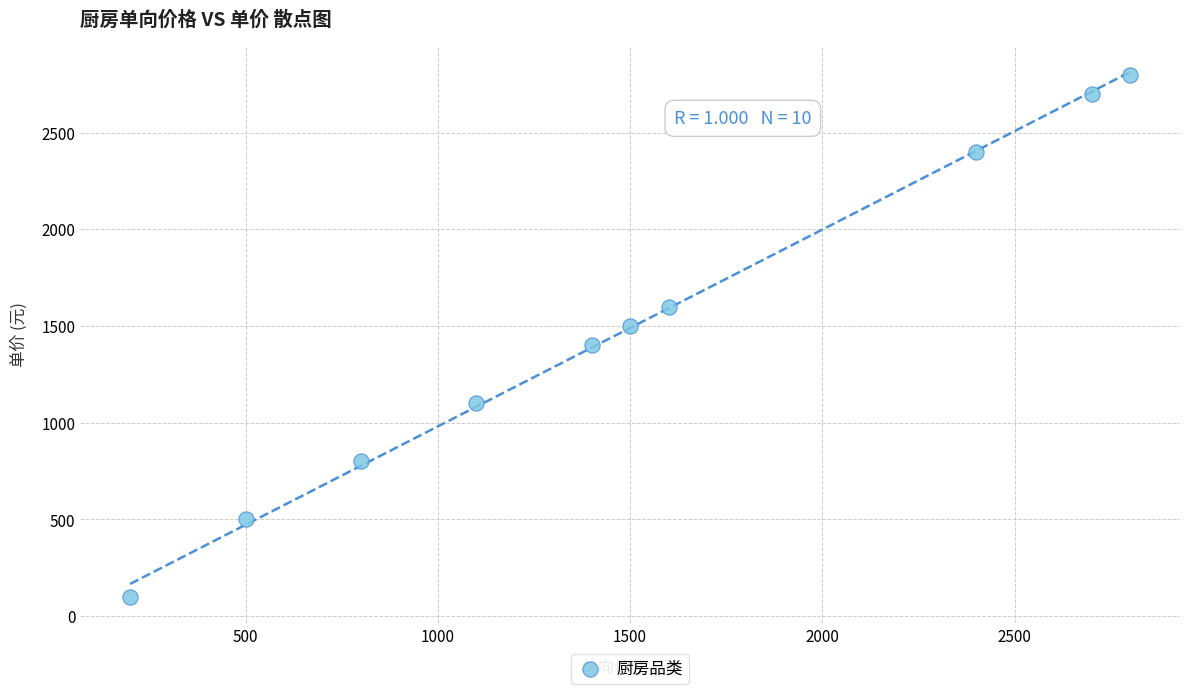

What is the range of Y values (max minus min)?

2700